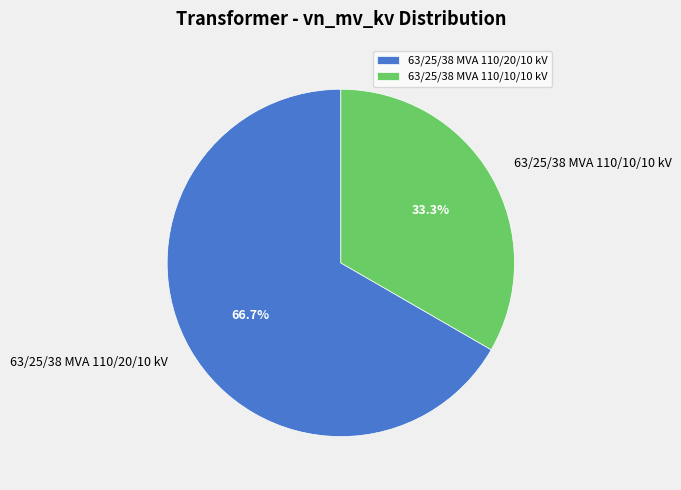

Rank the categories by value from highest to lowest.

63/25/38 MVA 110/20/10 kV, 63/25/38 MVA 110/10/10 kV